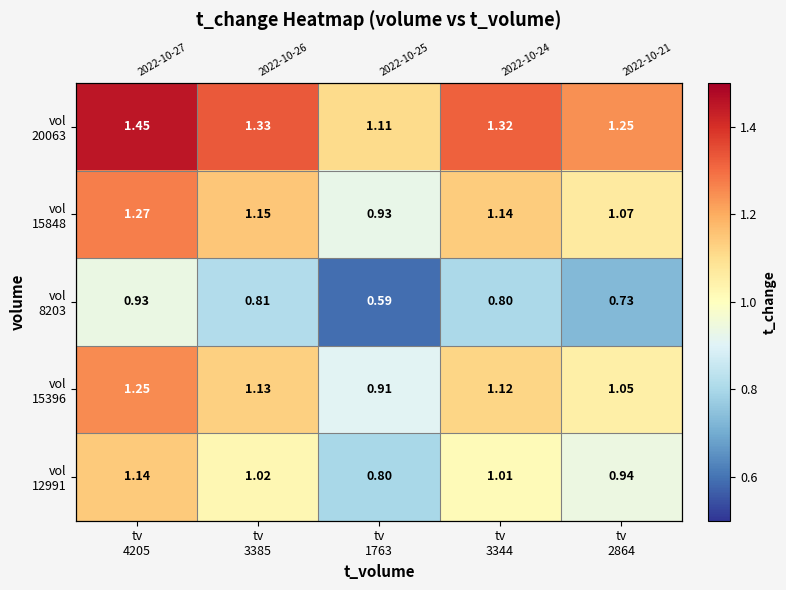

The vol 12991 series shows 1.0 at tv 3344. True or false?

True